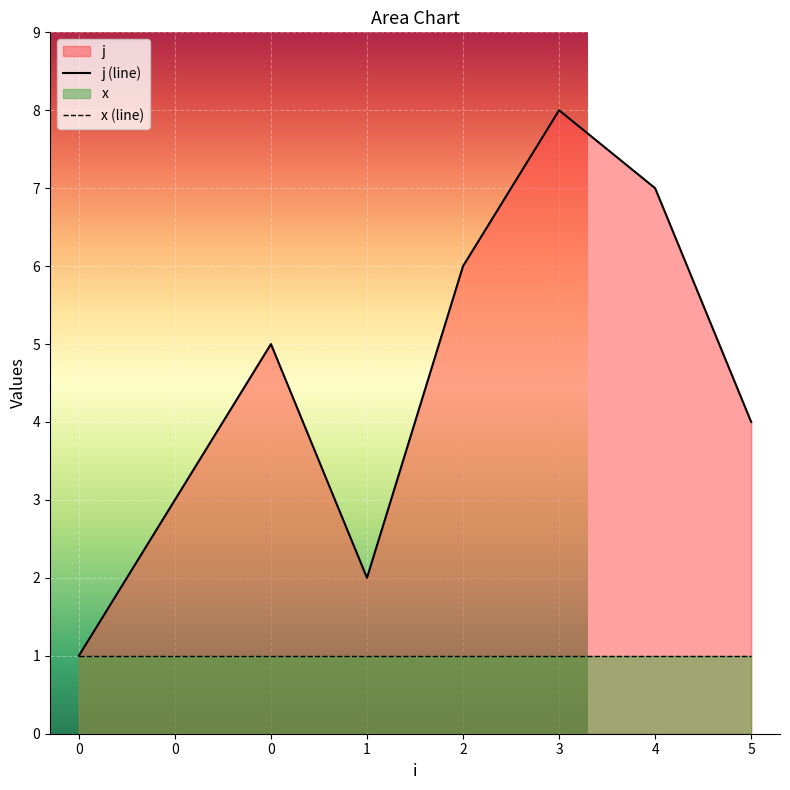

The j (line) series shows 0 at 0. True or false?

False